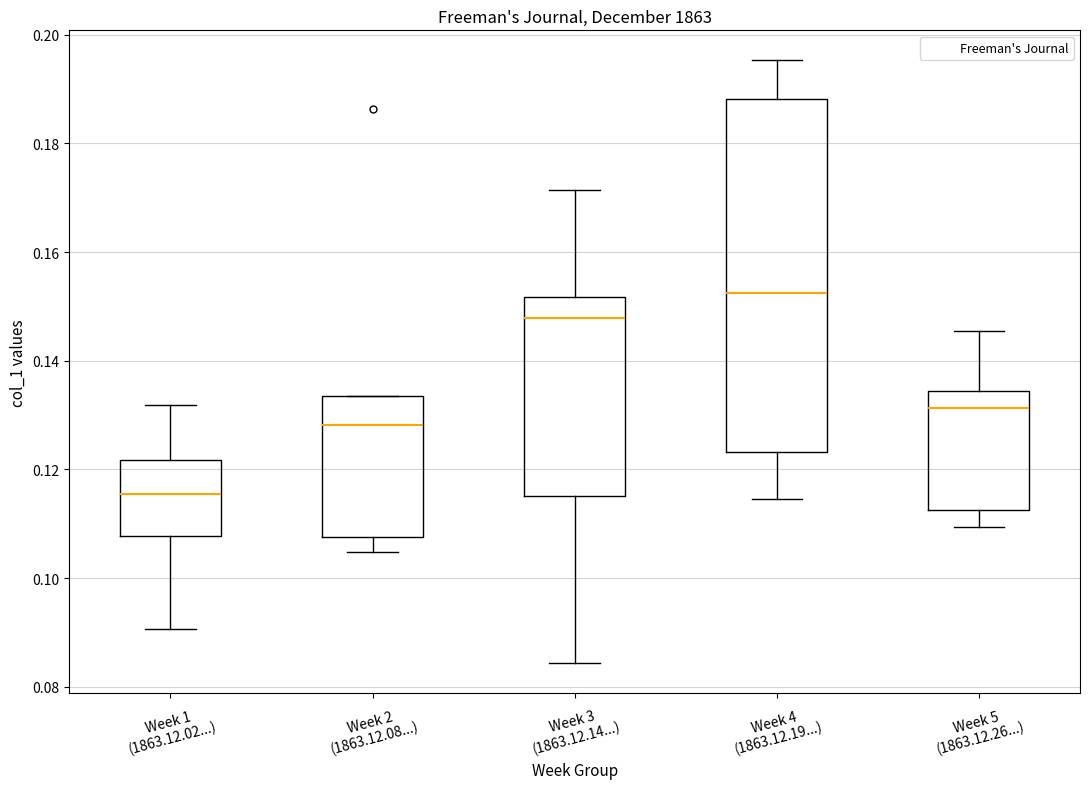

Which box's median line is the highest?

Week 4 (1863.12.19...)